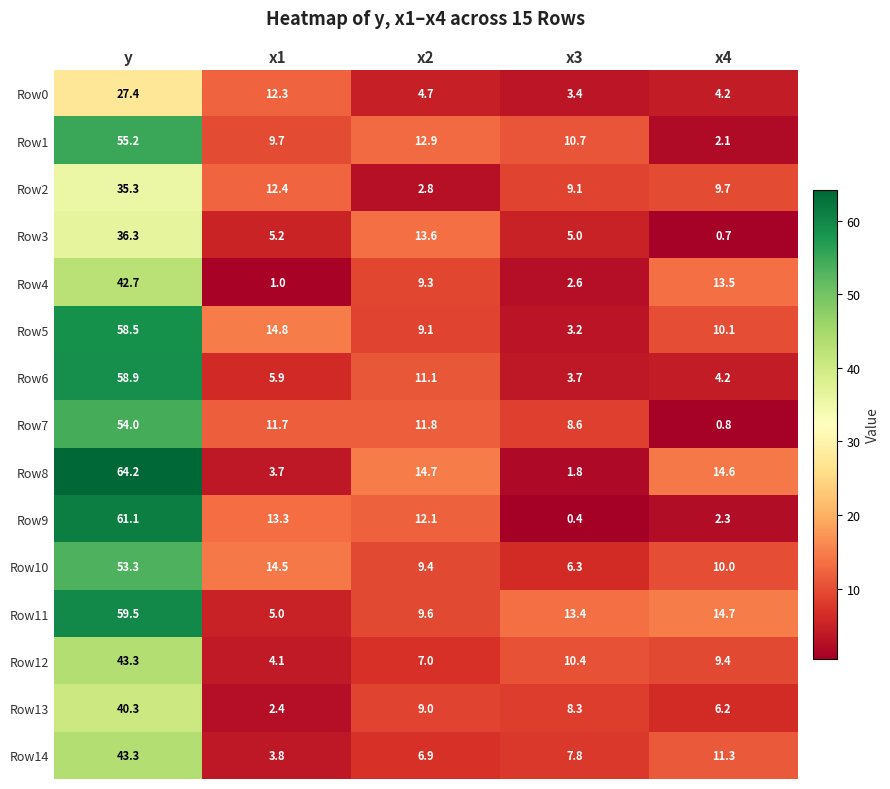

Is it true that Row13 equals 0.8 at x1?

False